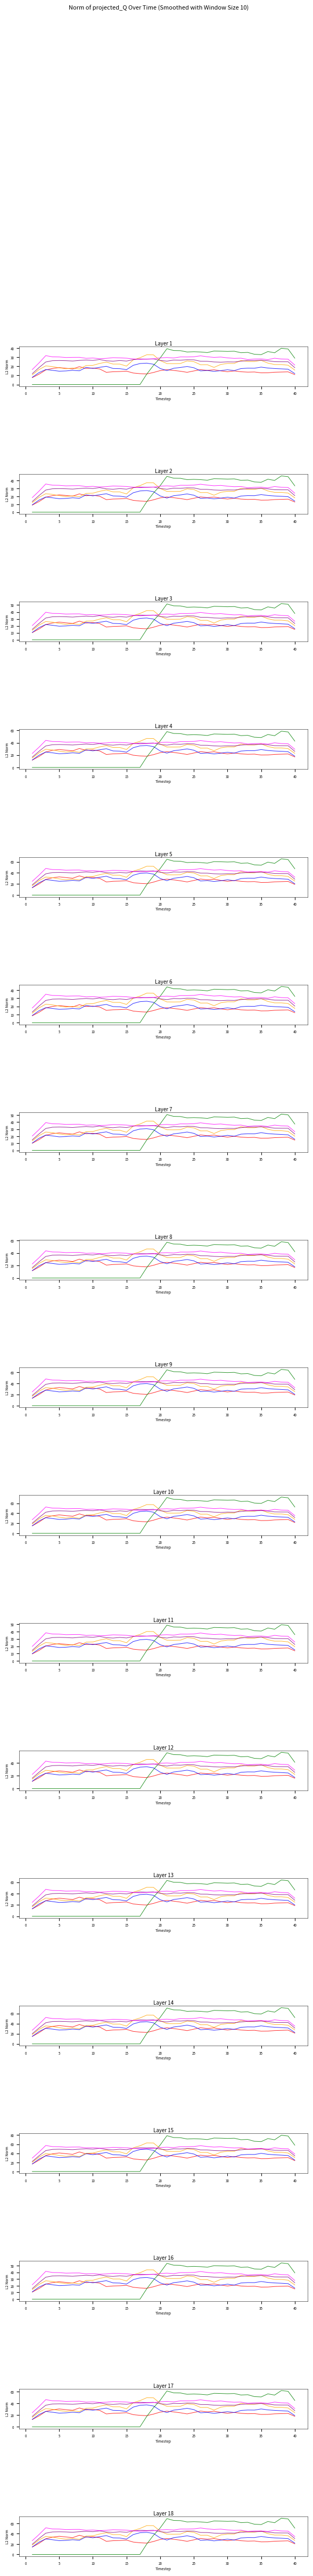

What is the difference between the highest and lowest values at 15?

46.8